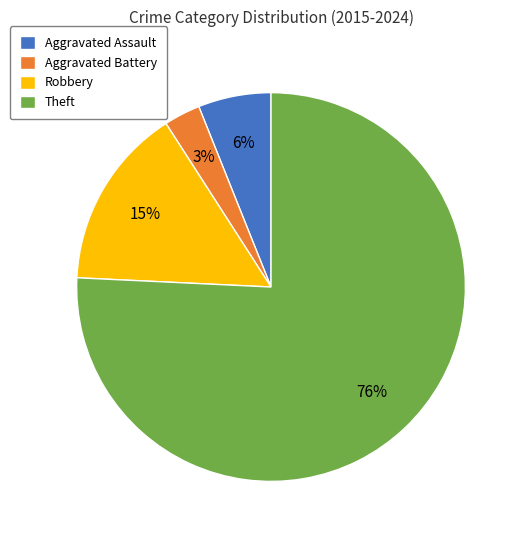

Rank the categories by value from highest to lowest.

Theft, Robbery, Aggravated Assault, Aggravated Battery